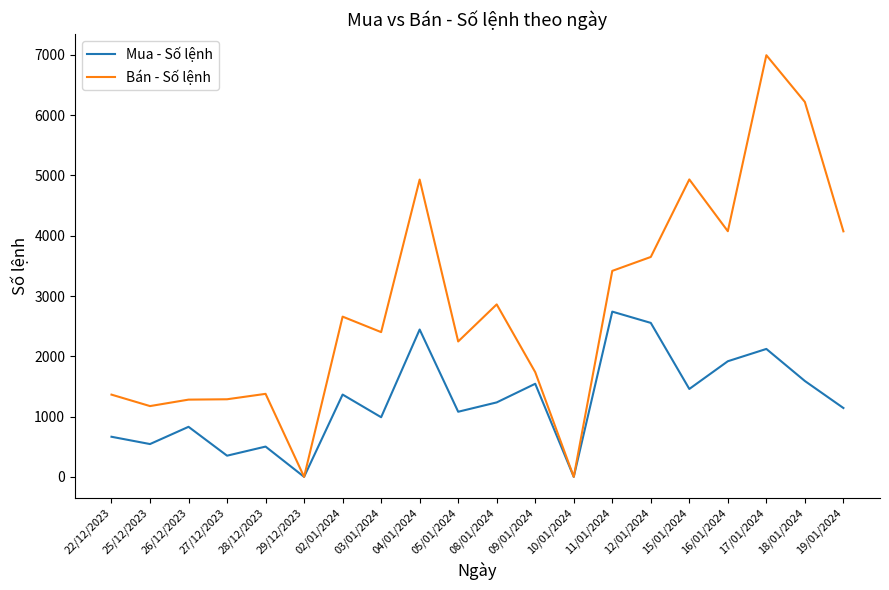

Which series has the largest total across all categories?

Bán - Số lệnh